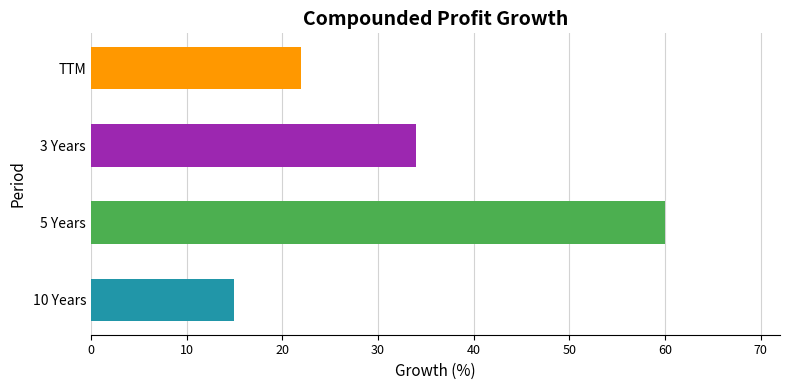

List the labels in order of value, largest first.

5 Years, 3 Years, TTM, 10 Years